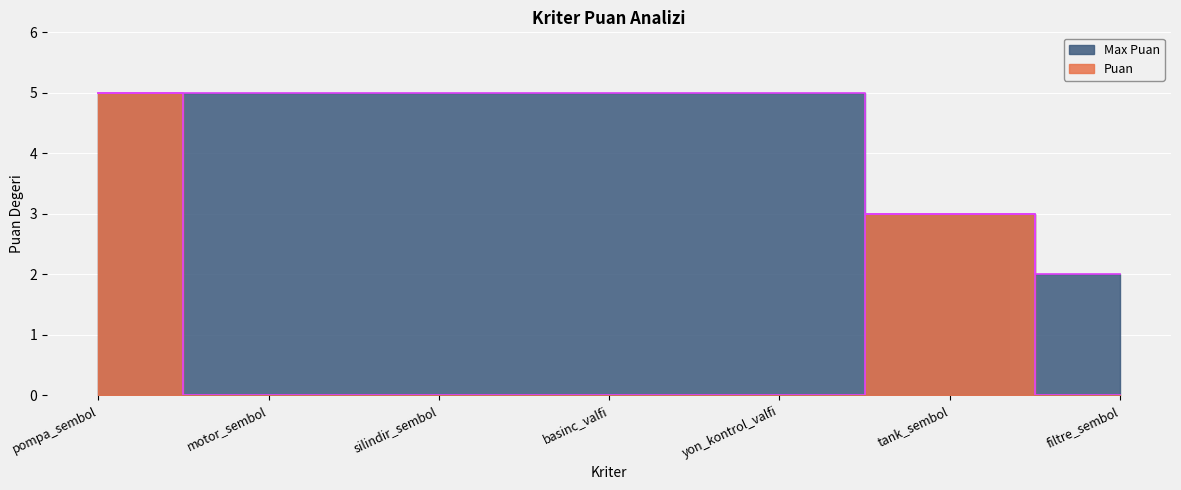

How many Max Puan values are between 3 and 5?

6